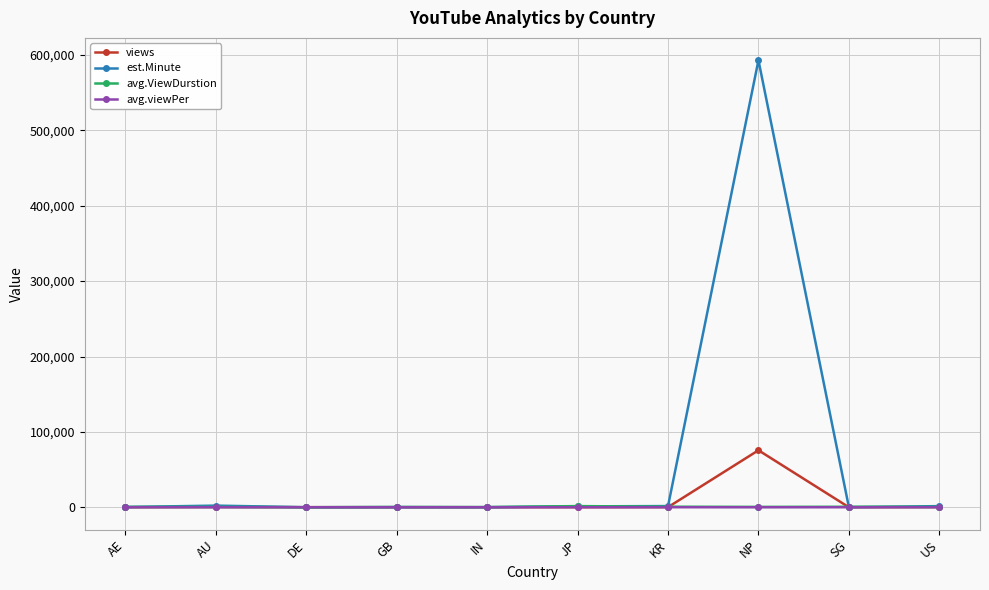

What is the highest value of the est.Minute series?

593075.0